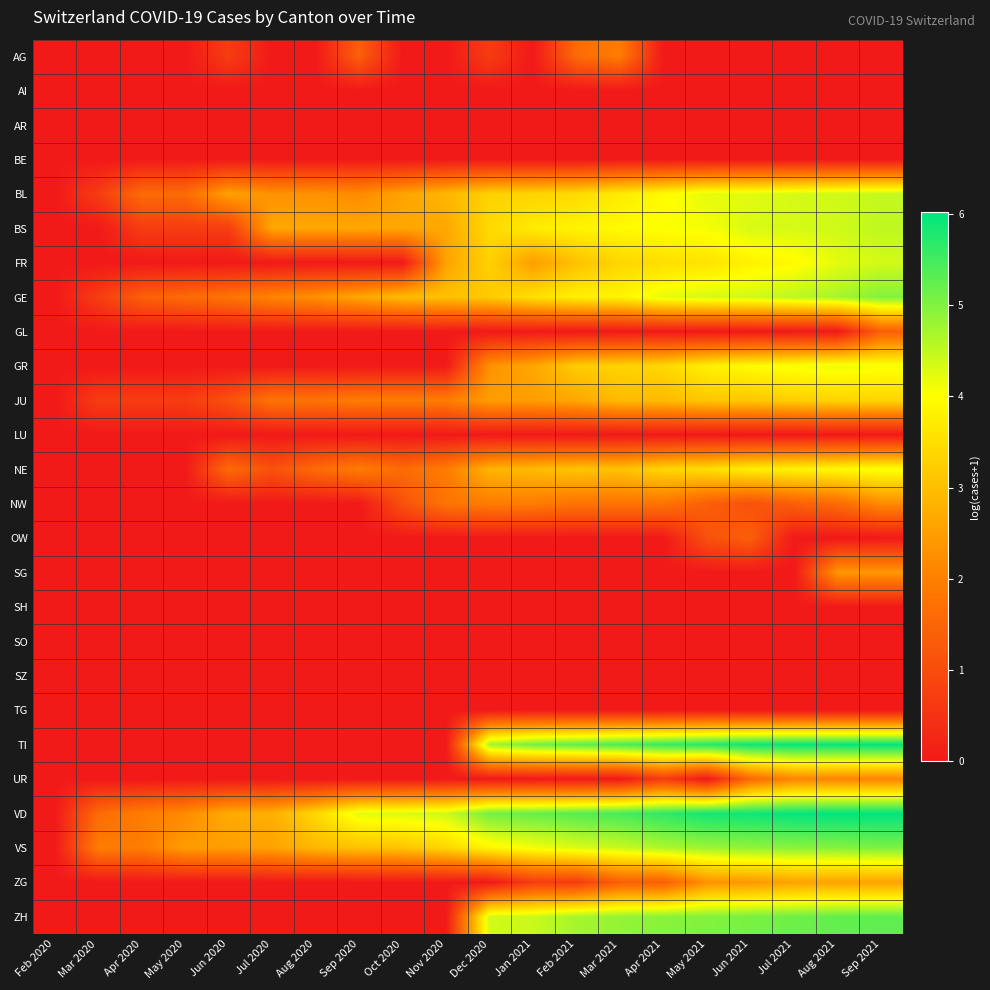

Which category has the lowest value across all series?

Feb 2020